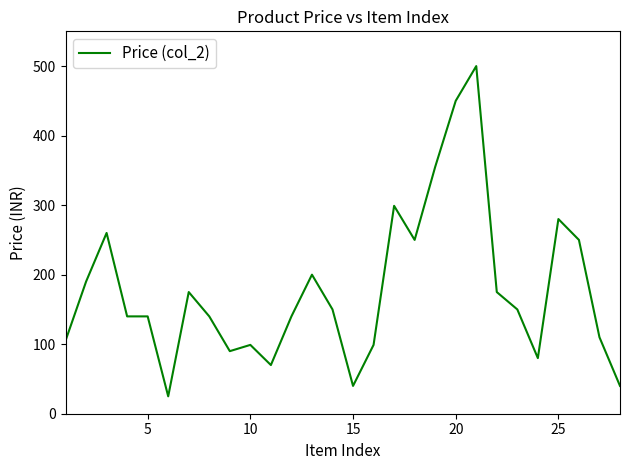

What is the sum of all values?

5002